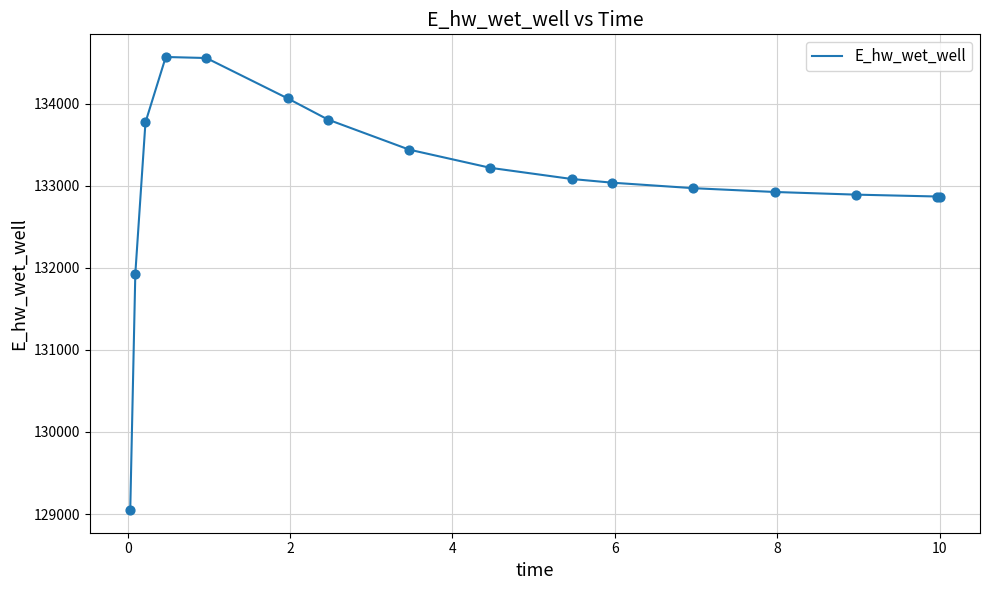

What is the difference between the maximum and minimum values?

5521.0